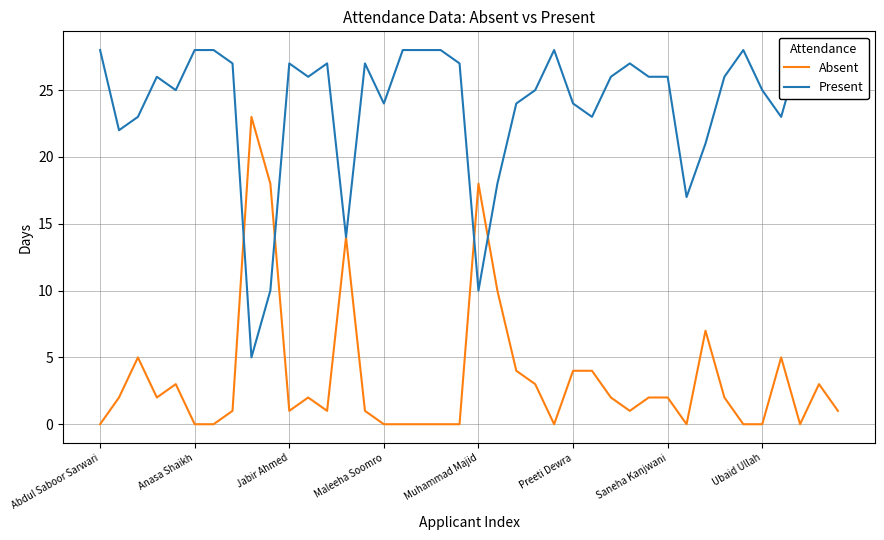

List the series in order of their peak value, lowest first.

Absent, Present